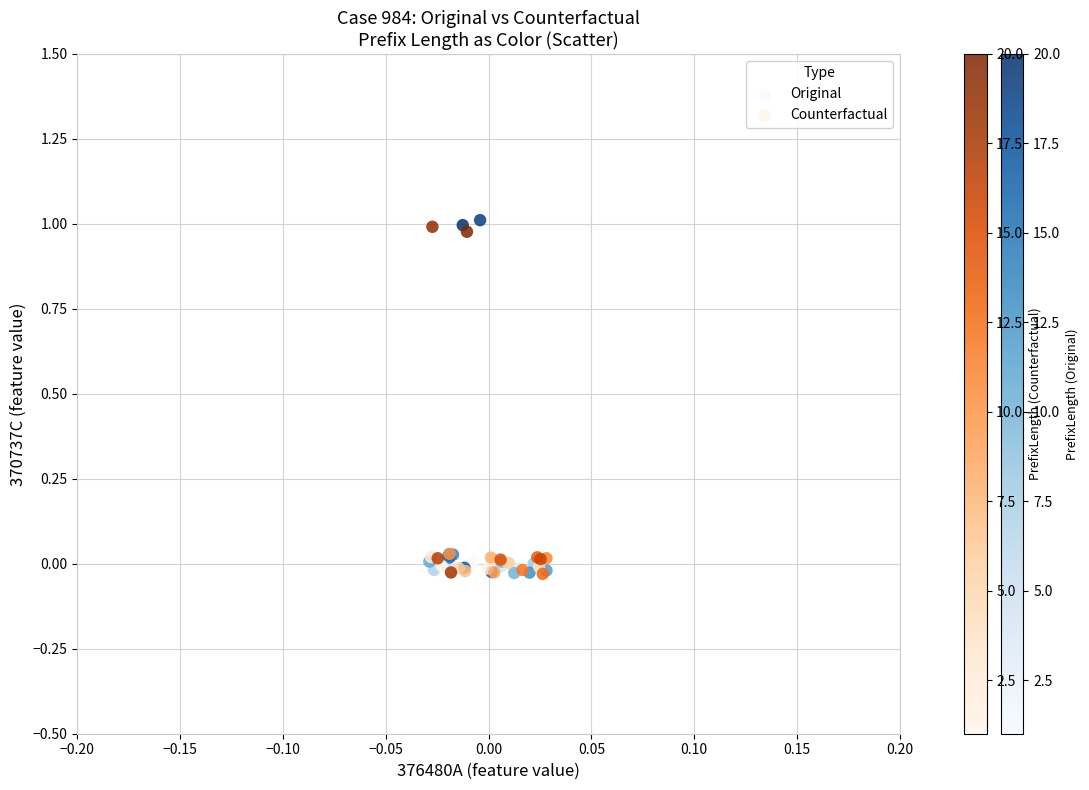

Which series has the widest spread of Y values?

Original